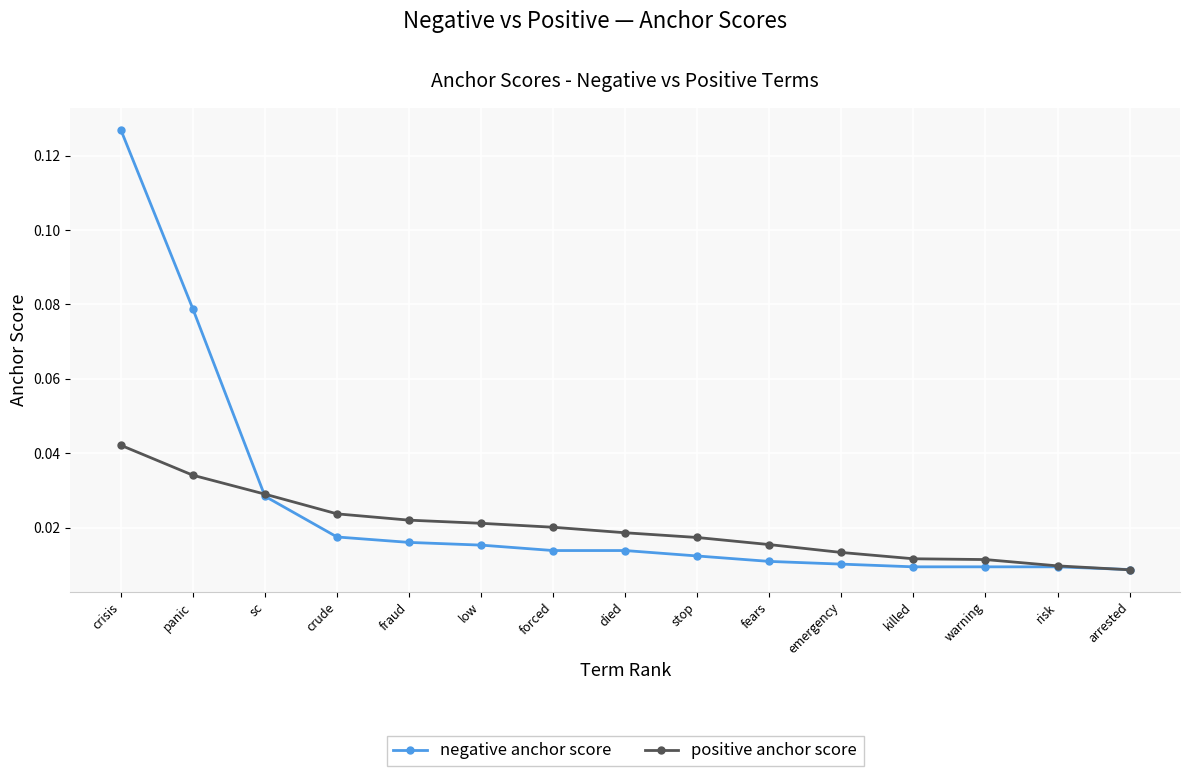

What is the label of the 11th point from the left?

emergency